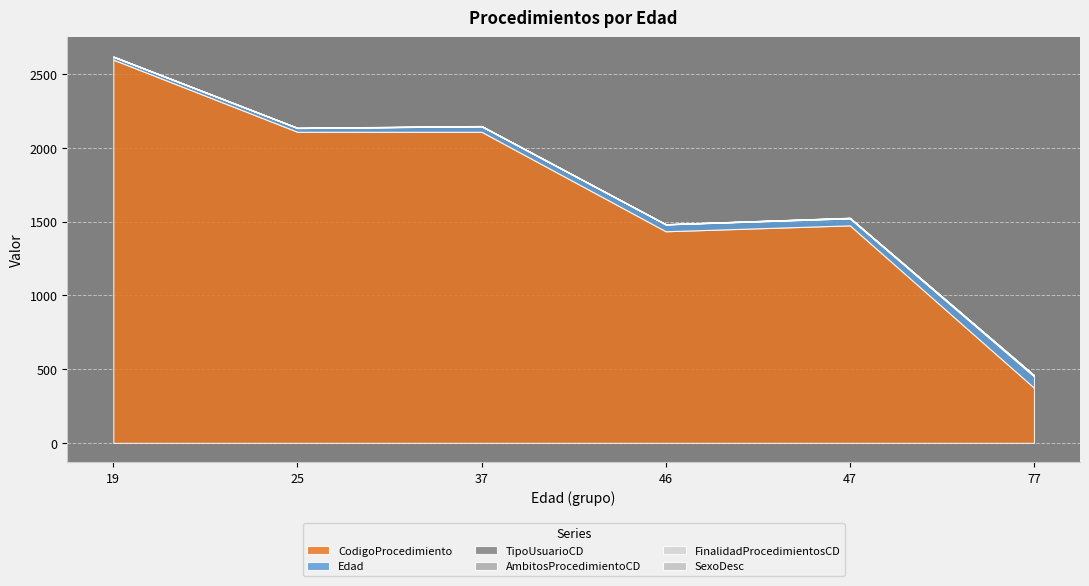

What is the sum of the Edad values at 47 and 25?

72